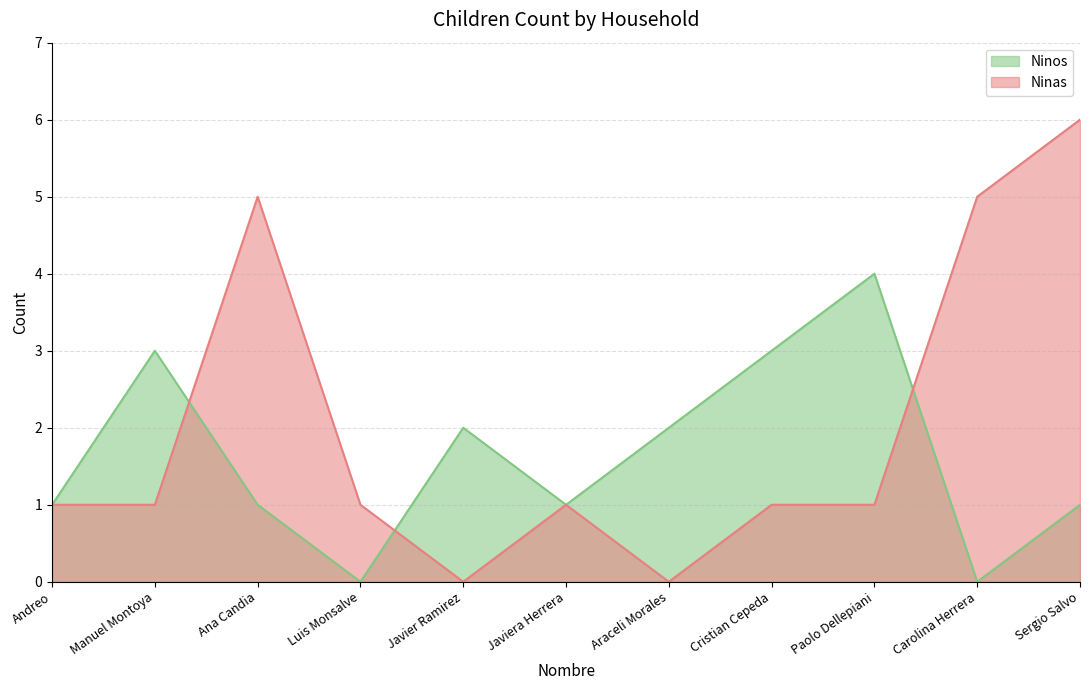

Which series has the widest spread of values?

Ninas